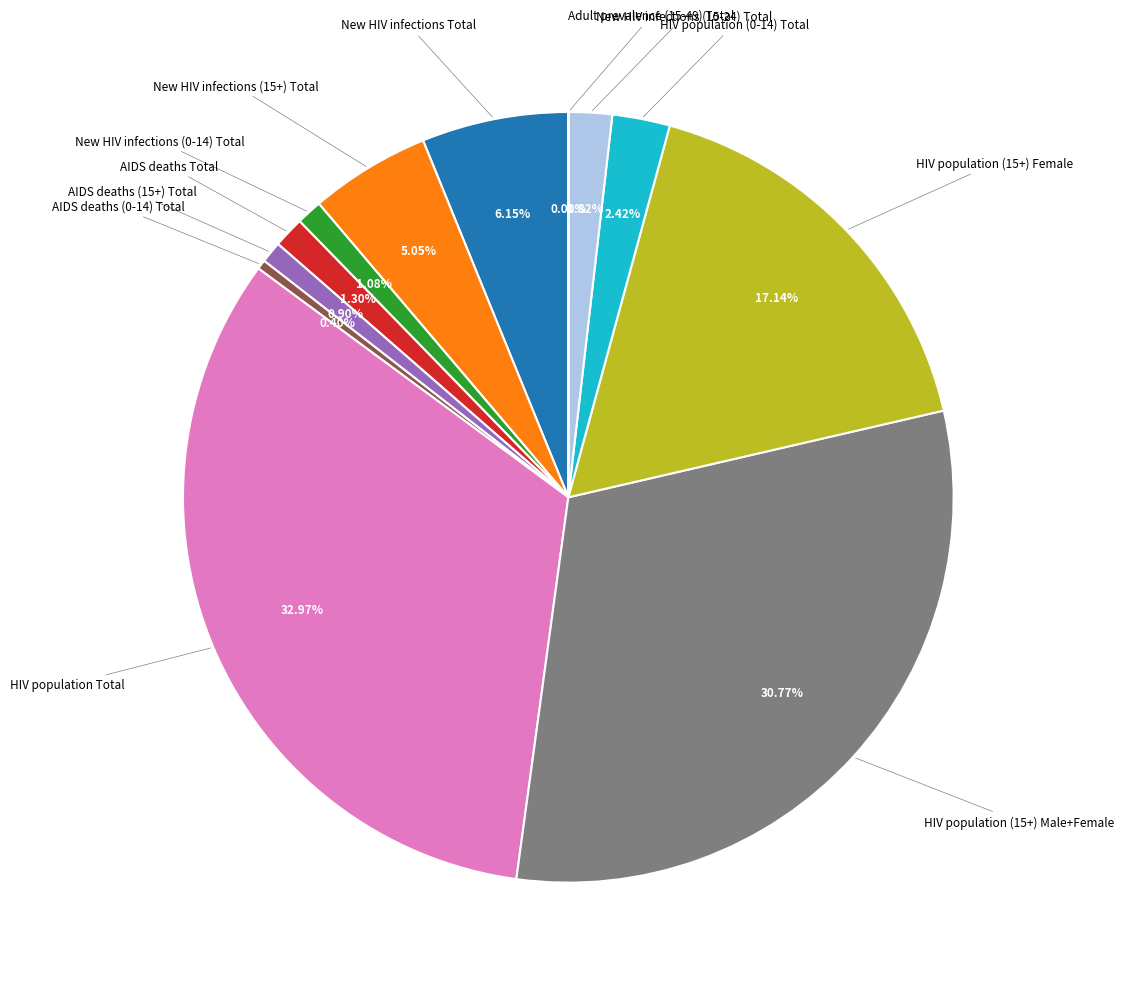

Is there any slice that represents more than half of the pie?

No